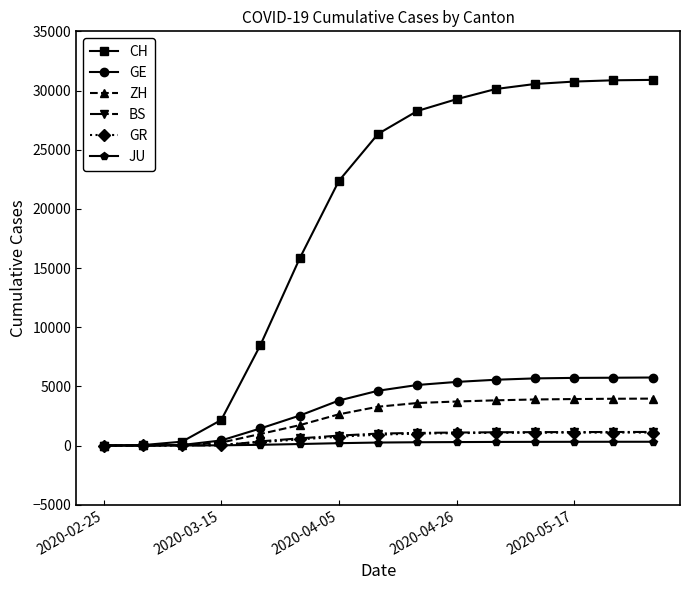

How many lines are shown in the chart?

6